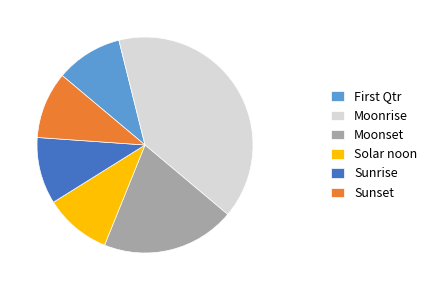

Is Solar noon the majority of the pie?

No